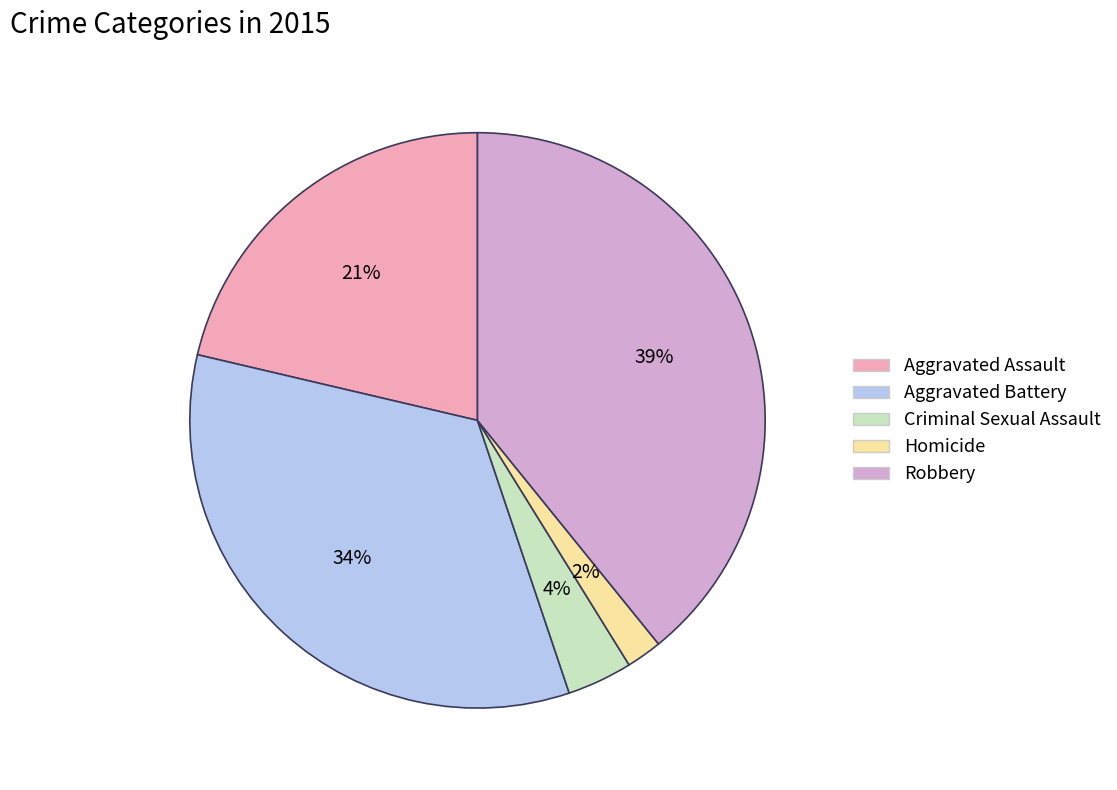

Which has a higher value, Aggravated Assault or Aggravated Battery?

Aggravated Battery